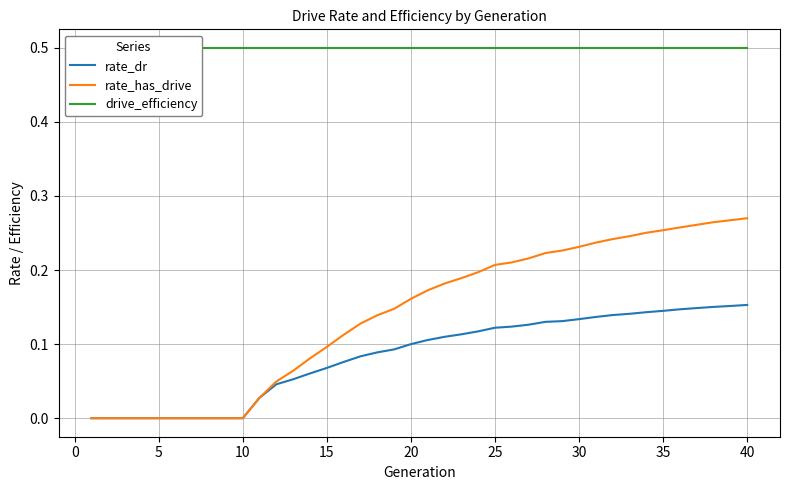

True or false: rate_dr and drive_efficiency intersect in this chart.

False